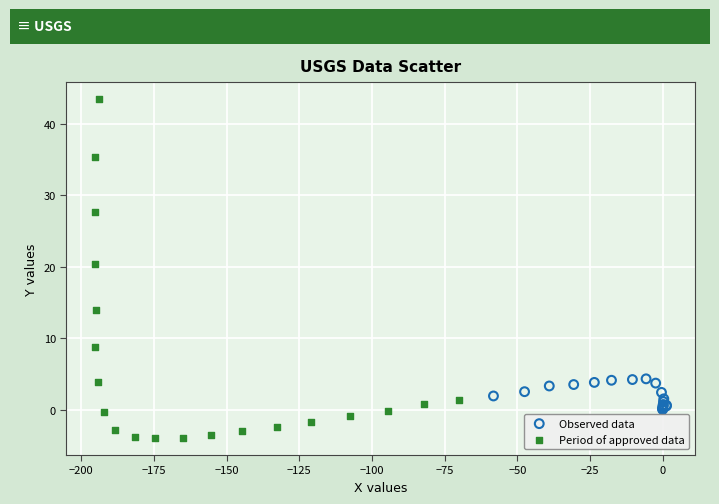

Which series contains the highest Y value?

Period of approved data